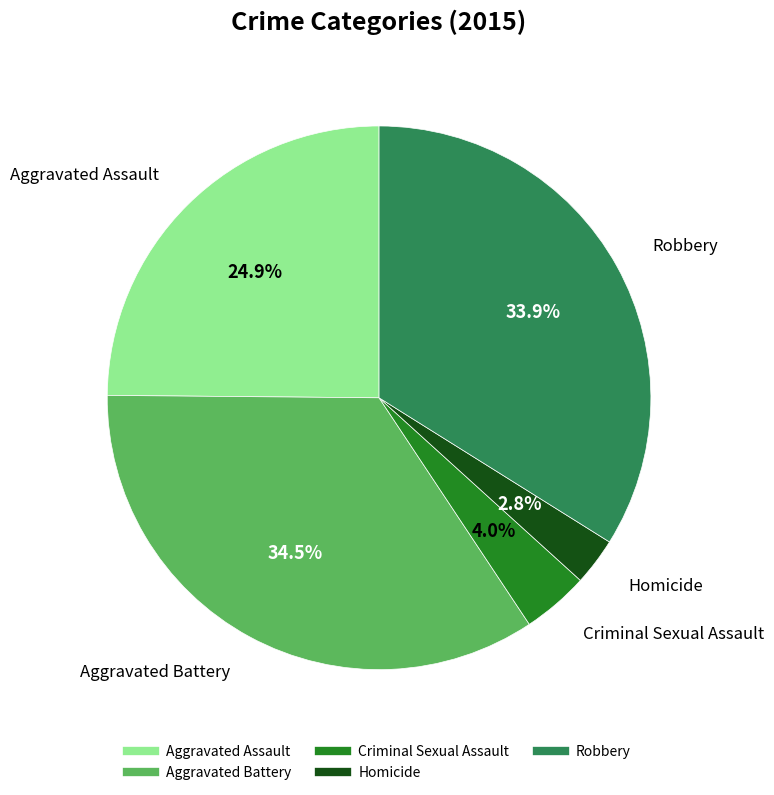

Does Aggravated Battery represent more than half of the total?

No